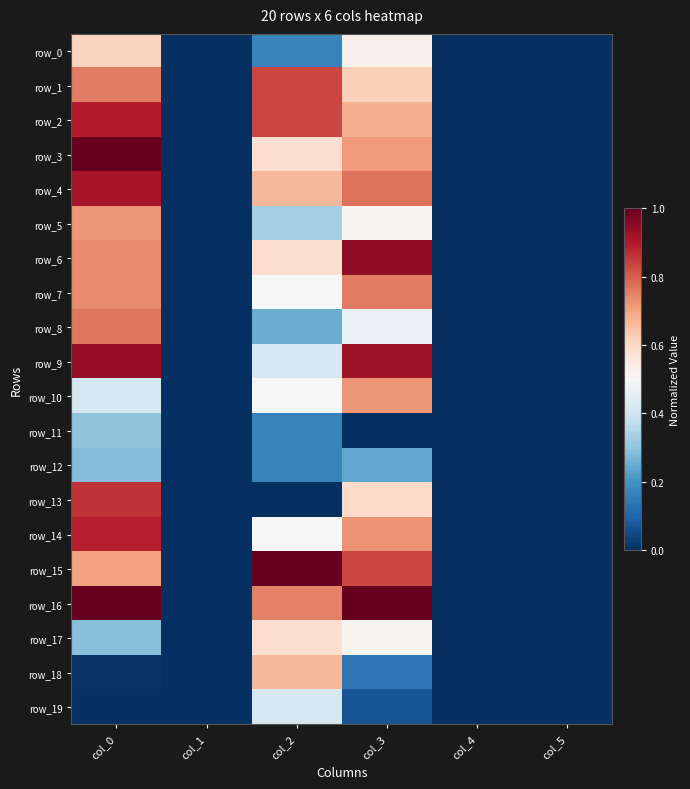

How many data points in row_18 are above 0?

3